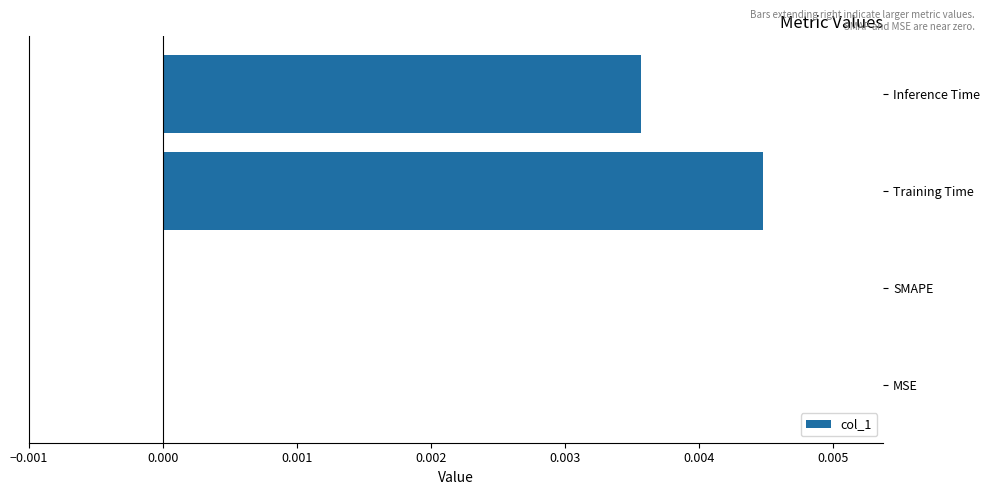

Between Inference Time and Training Time, which is larger?

Training Time